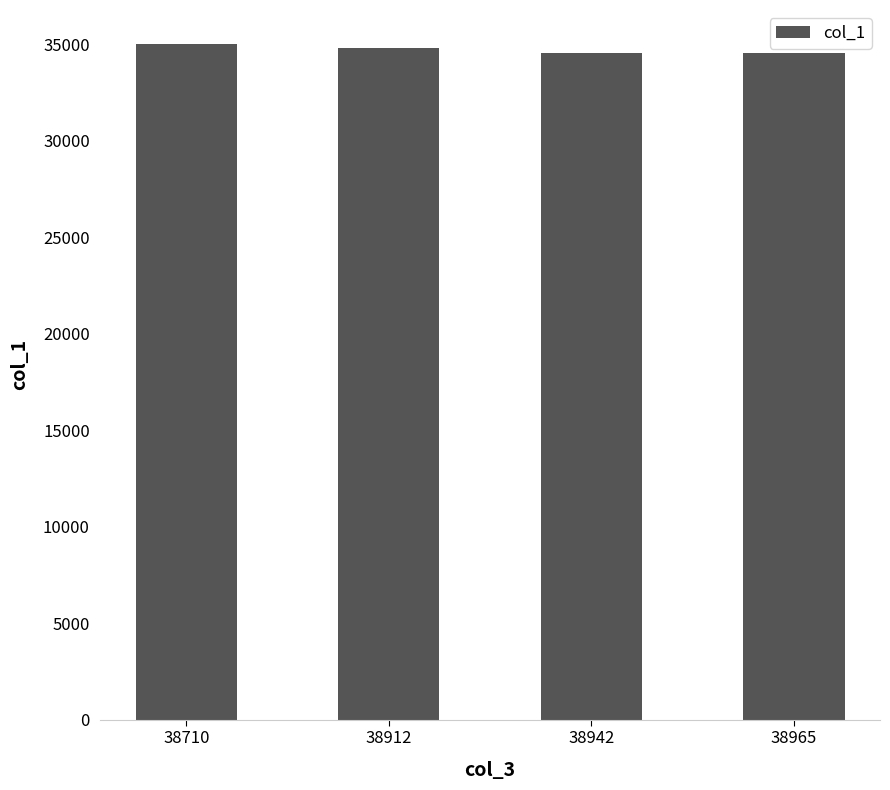

What is the value of the 1st bar from the left?

35038.5